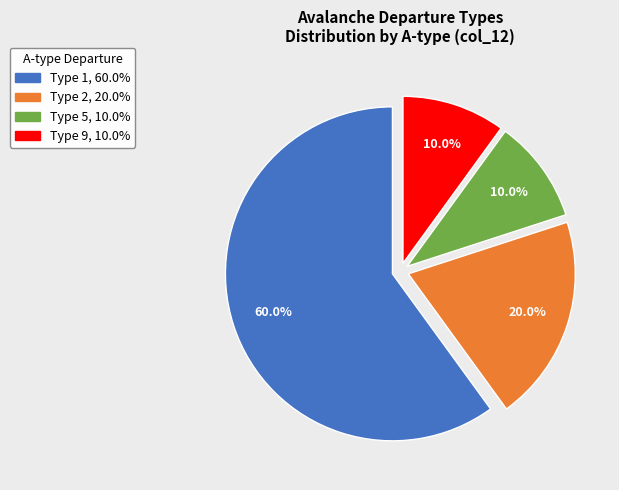

To the nearest percent, what is the combined percentage of Type 9 and Type 2?

30%